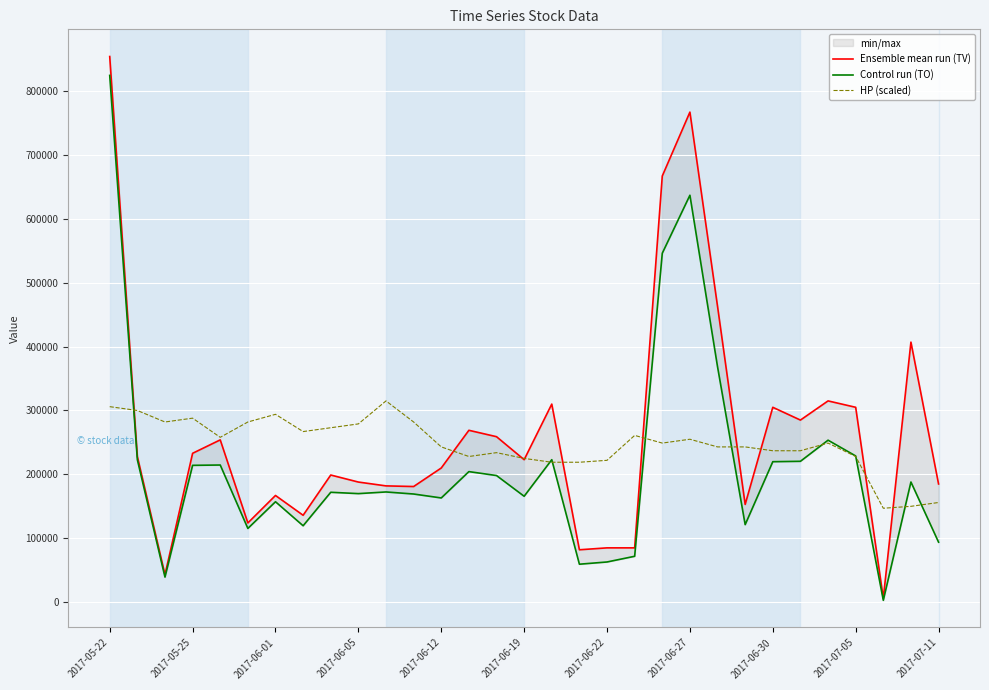

Which series has the largest total across all categories?

Ensemble mean run (TV)